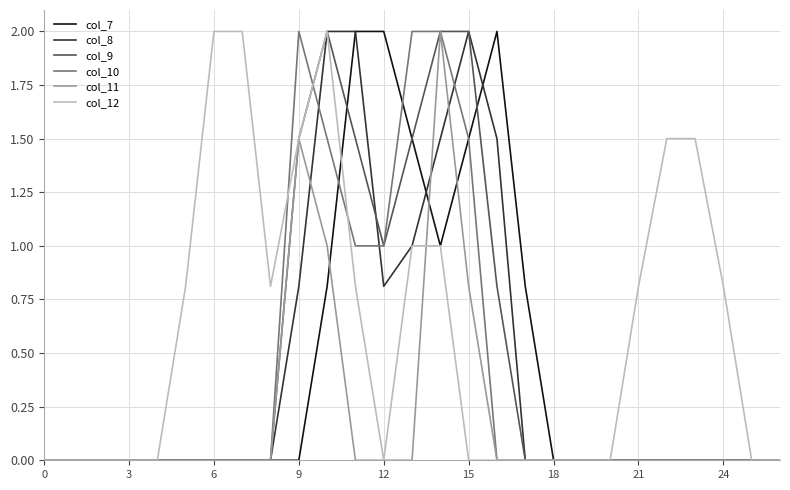

What is the greatest value displayed?

2.0